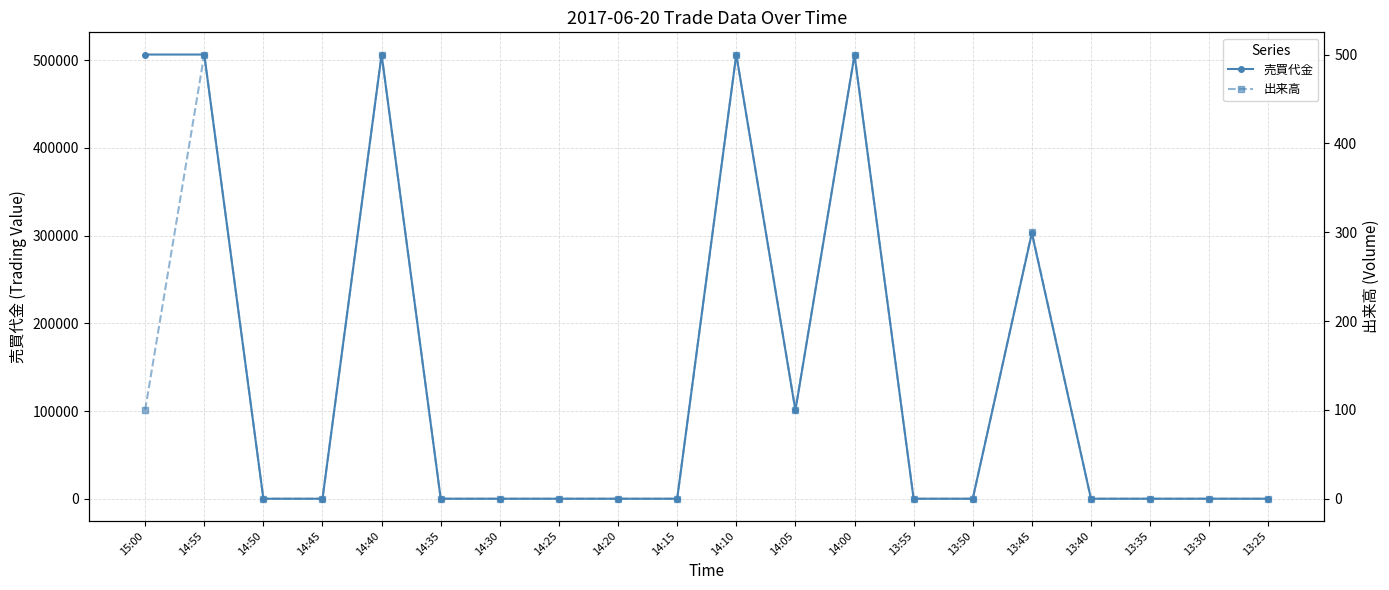

What position from the left is 13:35?

18